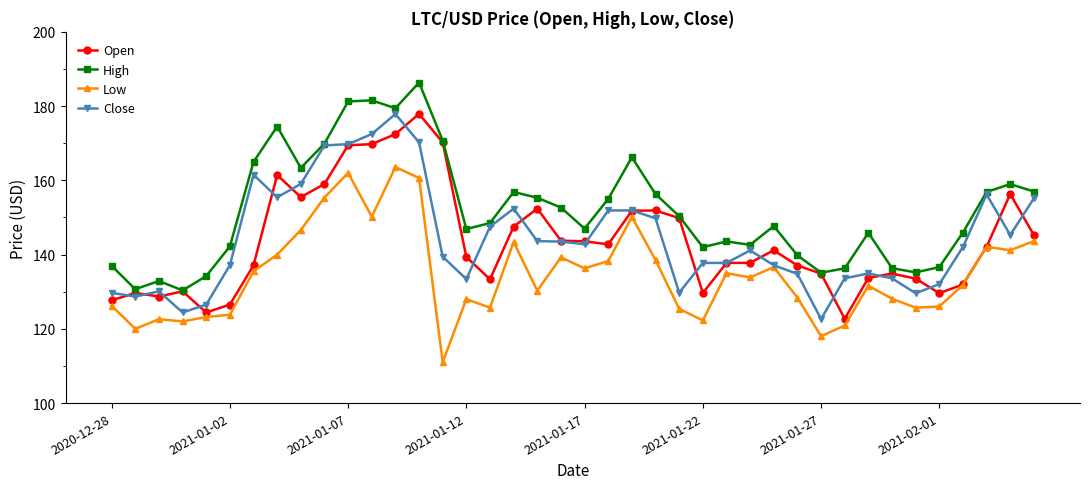

How many data points does each series have?

40